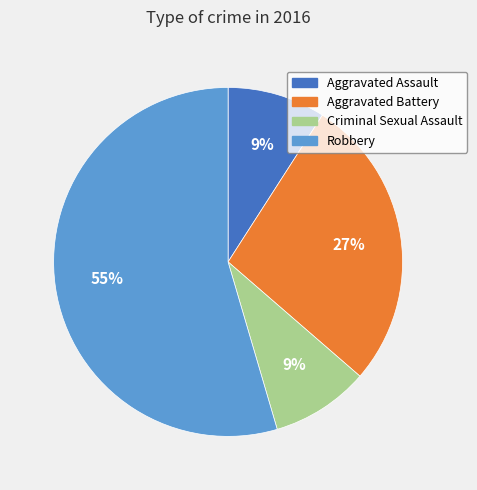

Which slice is the largest?

Robbery